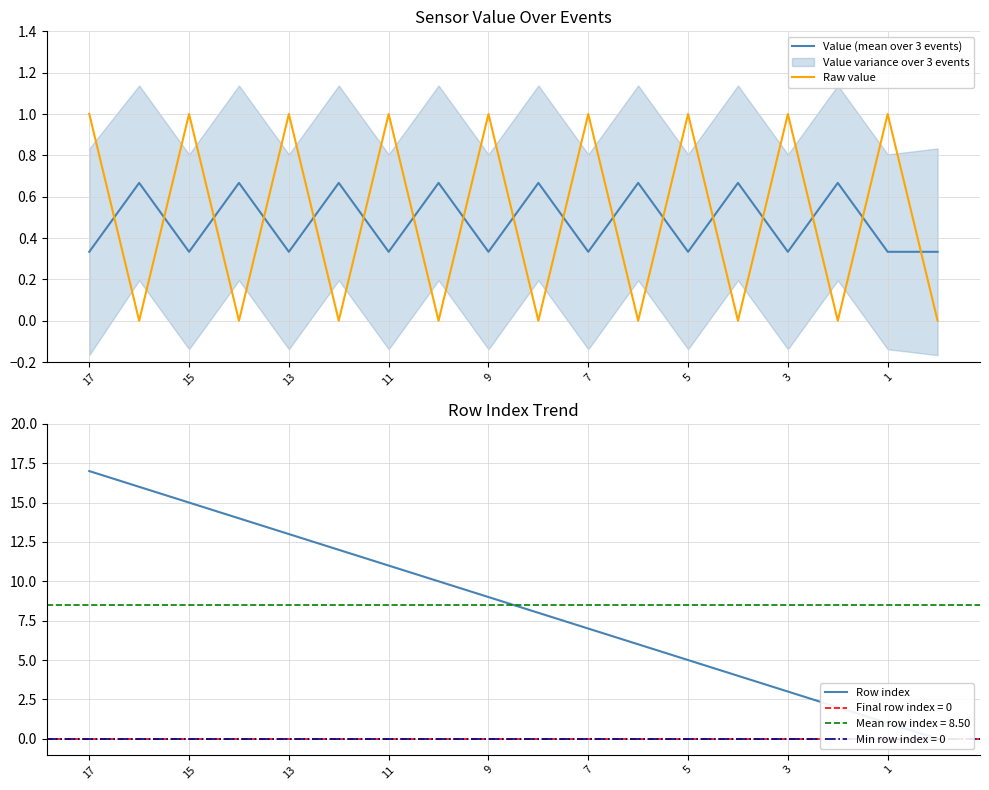

Which series ends up on top after the final intersection of Raw value and Value (mean over 3 events)?

Value (mean over 3 events)